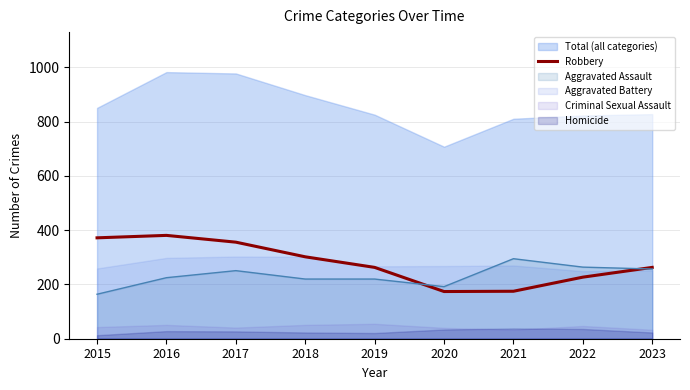

What is the sum of all values?

2513